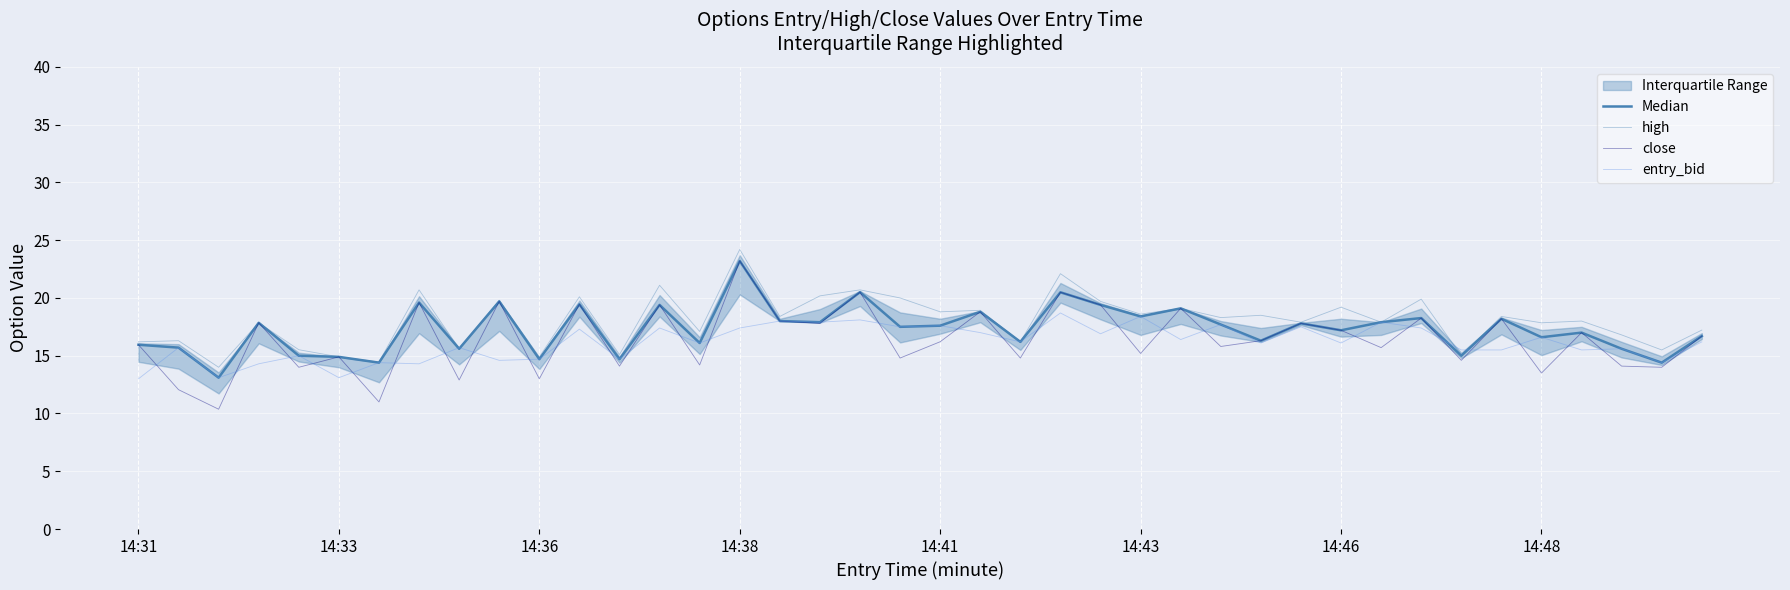

At 24, list the series in order from smallest to largest.

entry_bid, Median, close, high